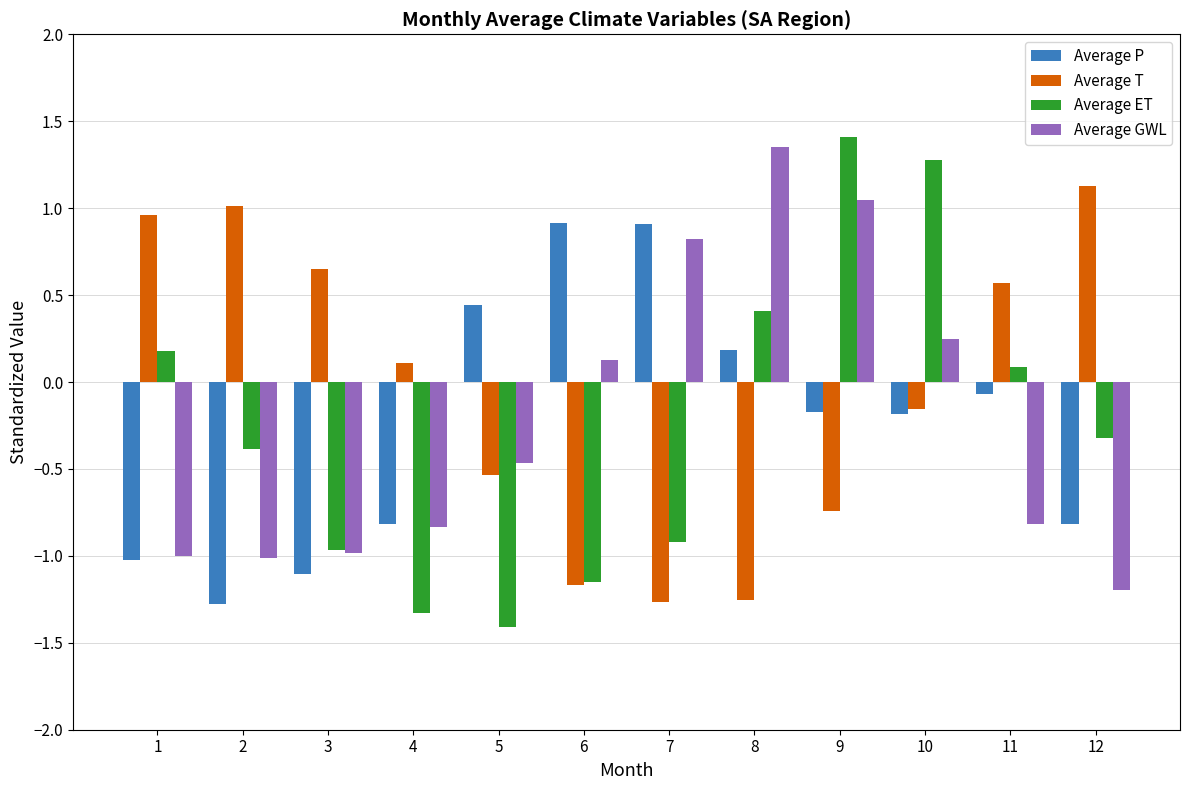

How many data points does each series have?

12